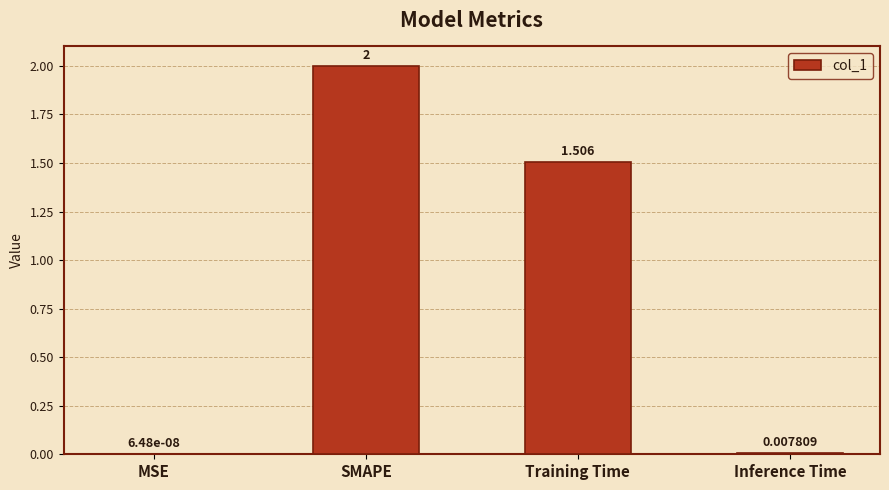

Where is the data nearest to the value 1?

Training Time